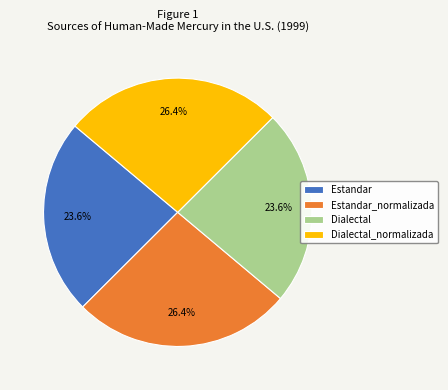

What portion of the pie excludes Dialectal?

76.4%